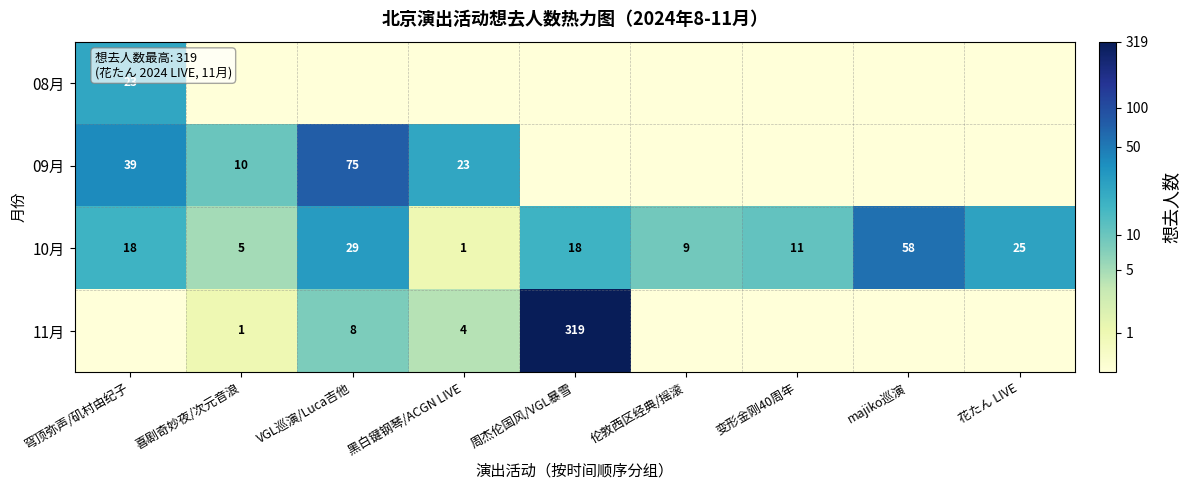

What is the highest value of the 10月 series?

58